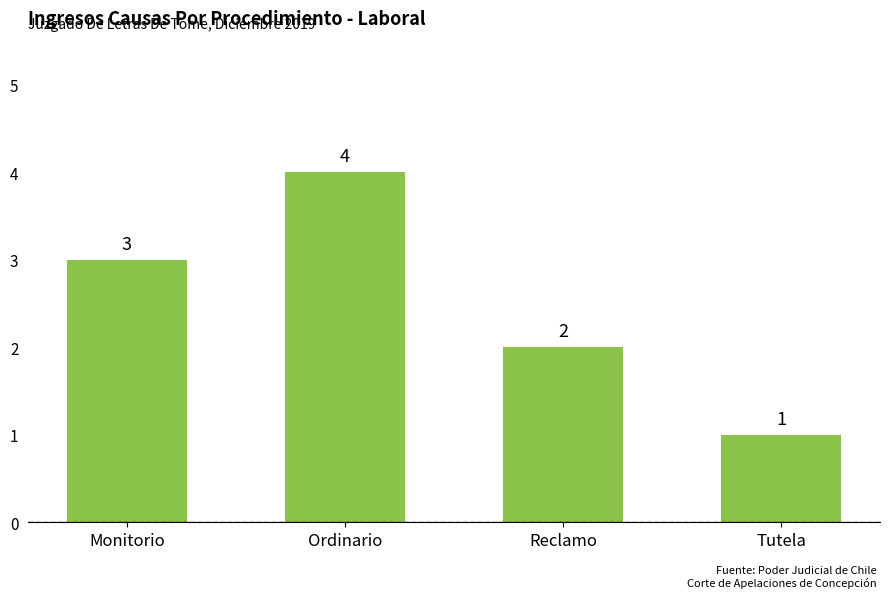

List the labels in order of value, largest first.

Ordinario, Monitorio, Reclamo, Tutela